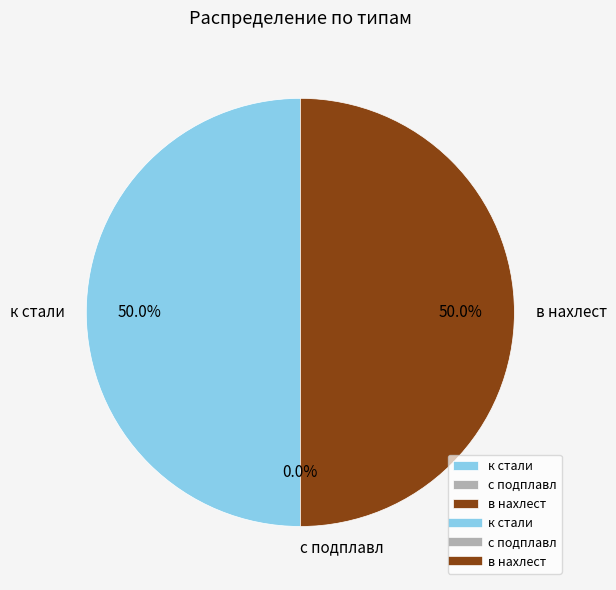

Is there any slice that represents more than half of the pie?

No